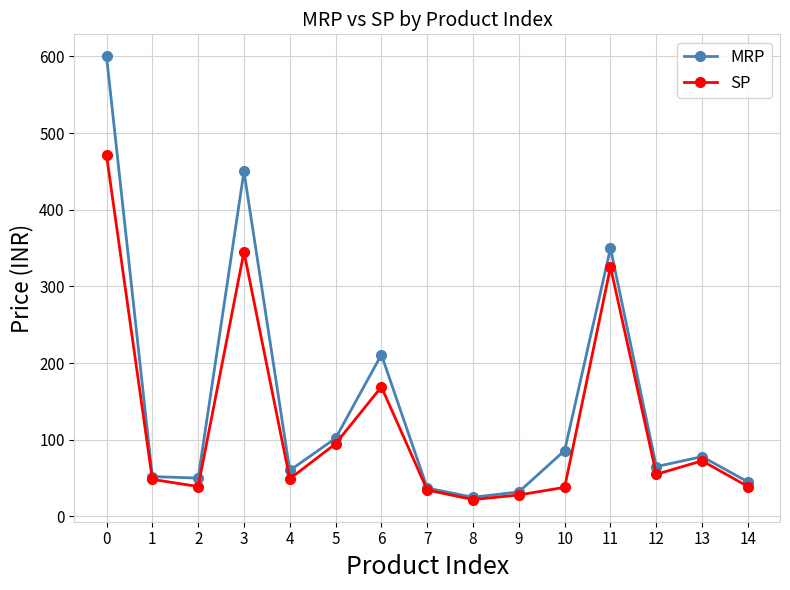

Which series has the largest range (max minus min)?

MRP